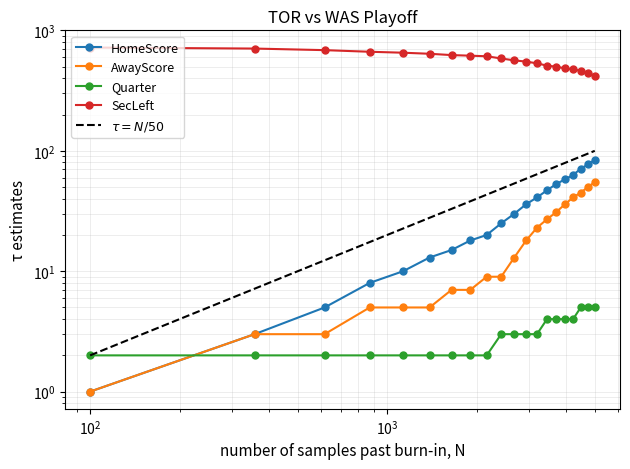

What is the total value across all series at 5?

670